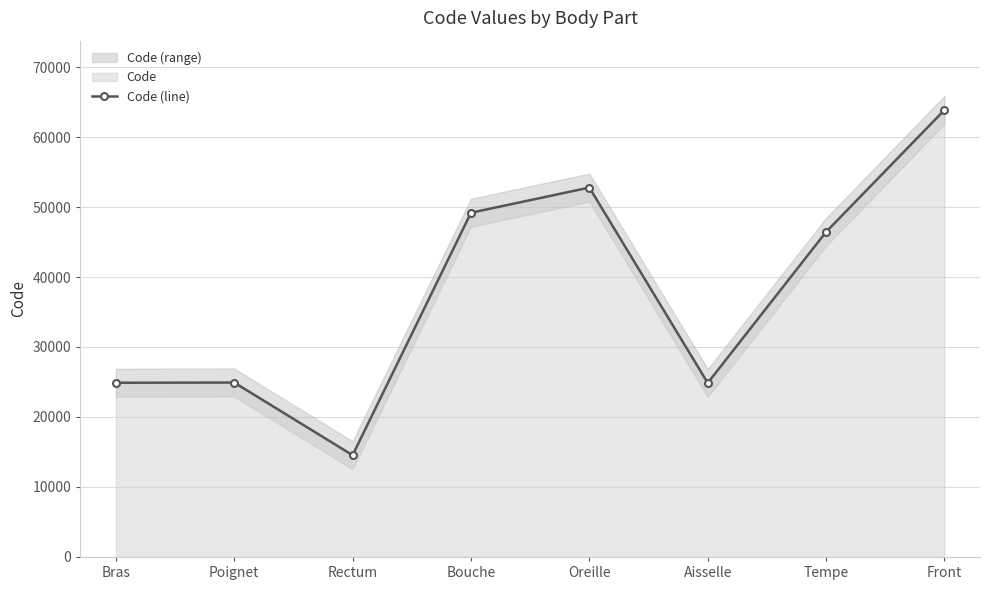

What position from the left is Bras?

1